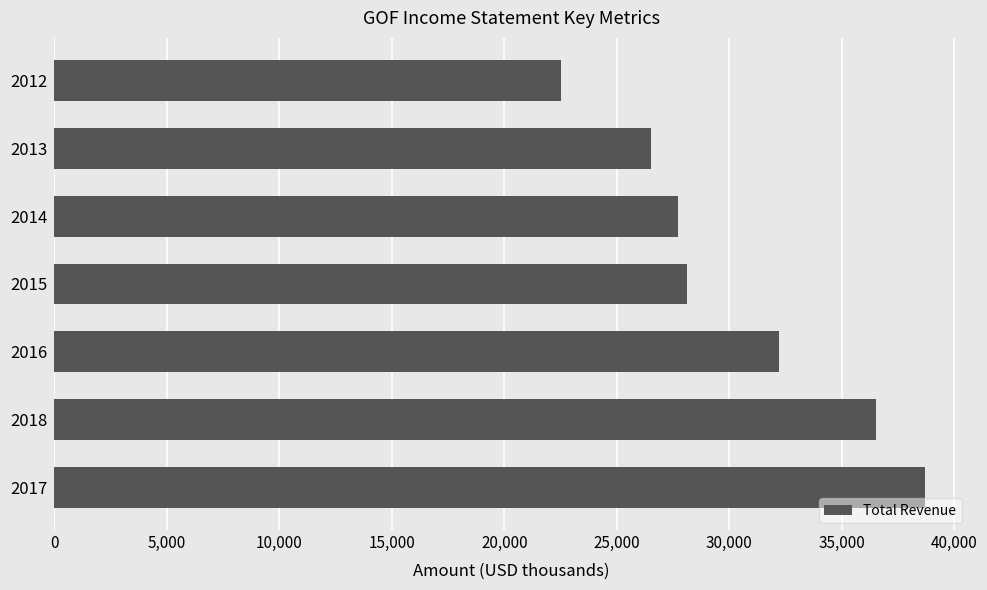

What is the difference between the maximum and minimum values?

16200